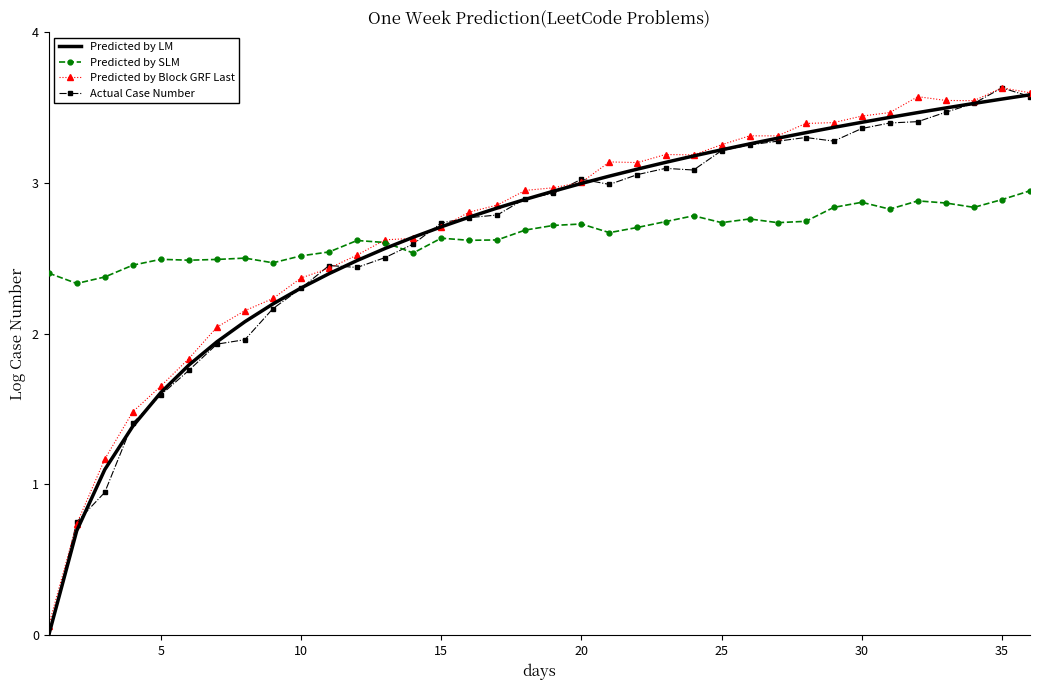

What is the value of the Predicted by SLM point at the 13th from the left?

2.6